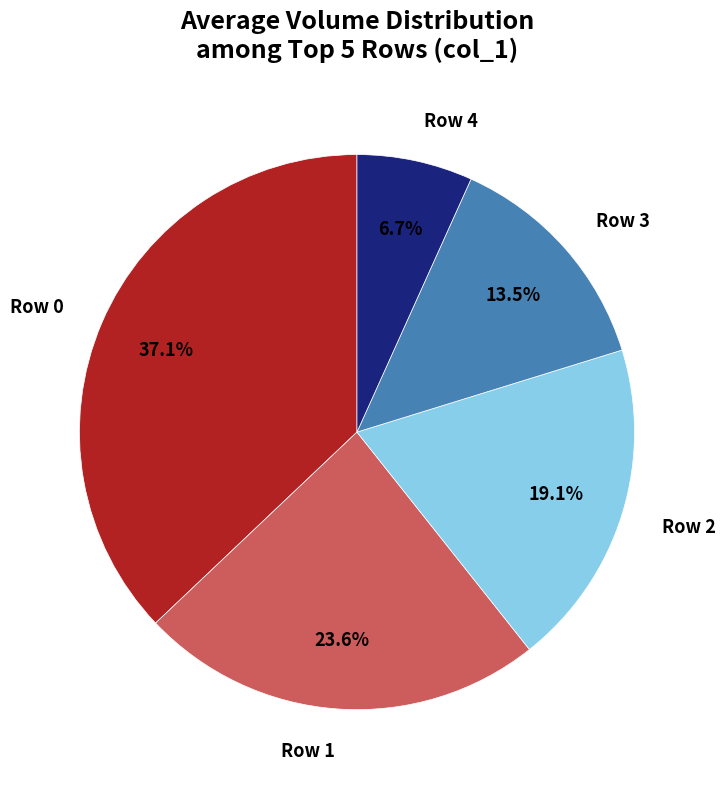

Combined, do Row 2 and Row 1 account for over 50%?

No